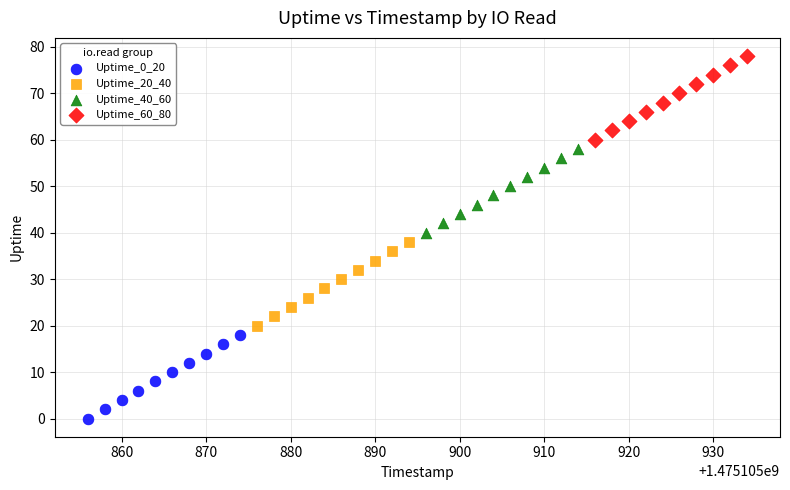

Which series reaches the maximum Y coordinate?

Uptime_60_80